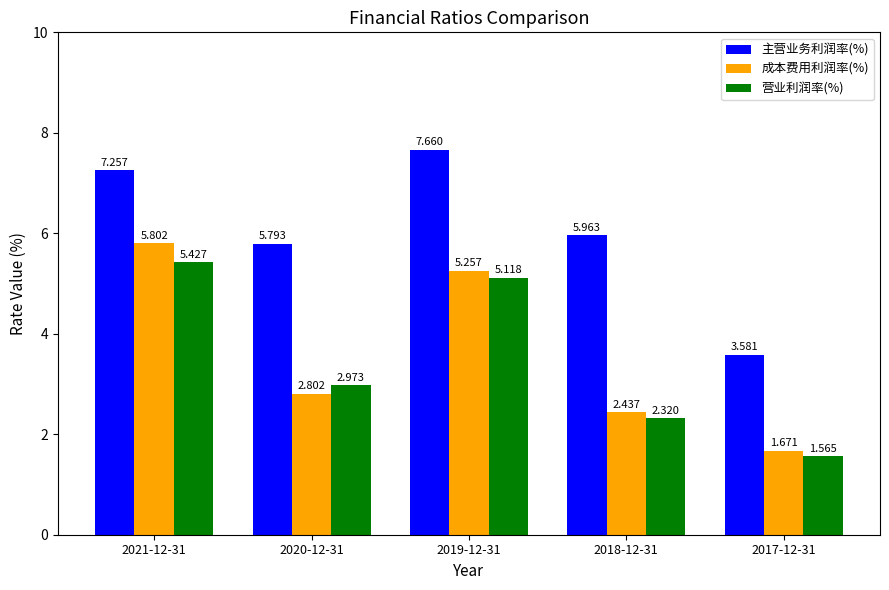

List the series in order of their peak value, highest first.

主营业务利润率(%), 成本费用利润率(%), 营业利润率(%)